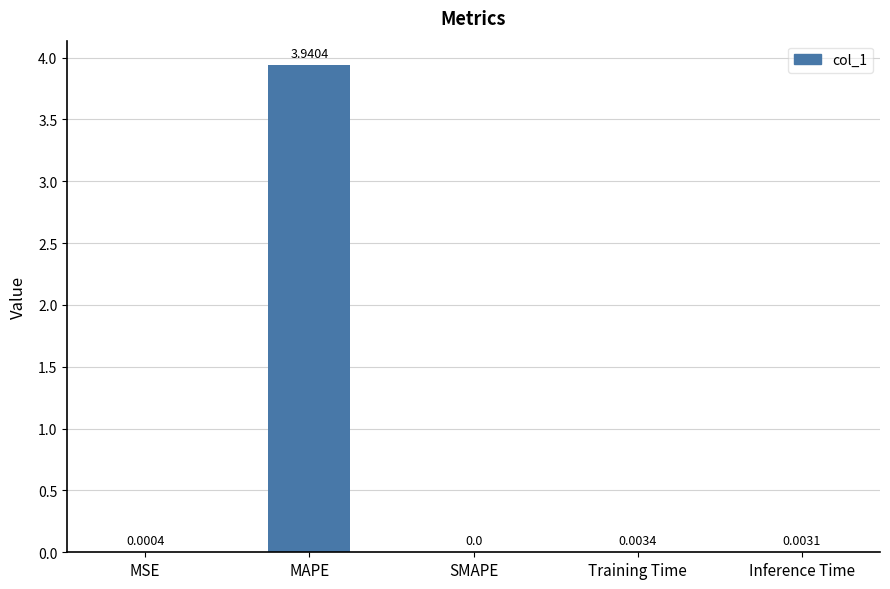

At which label is the value closest to 1?

Training Time